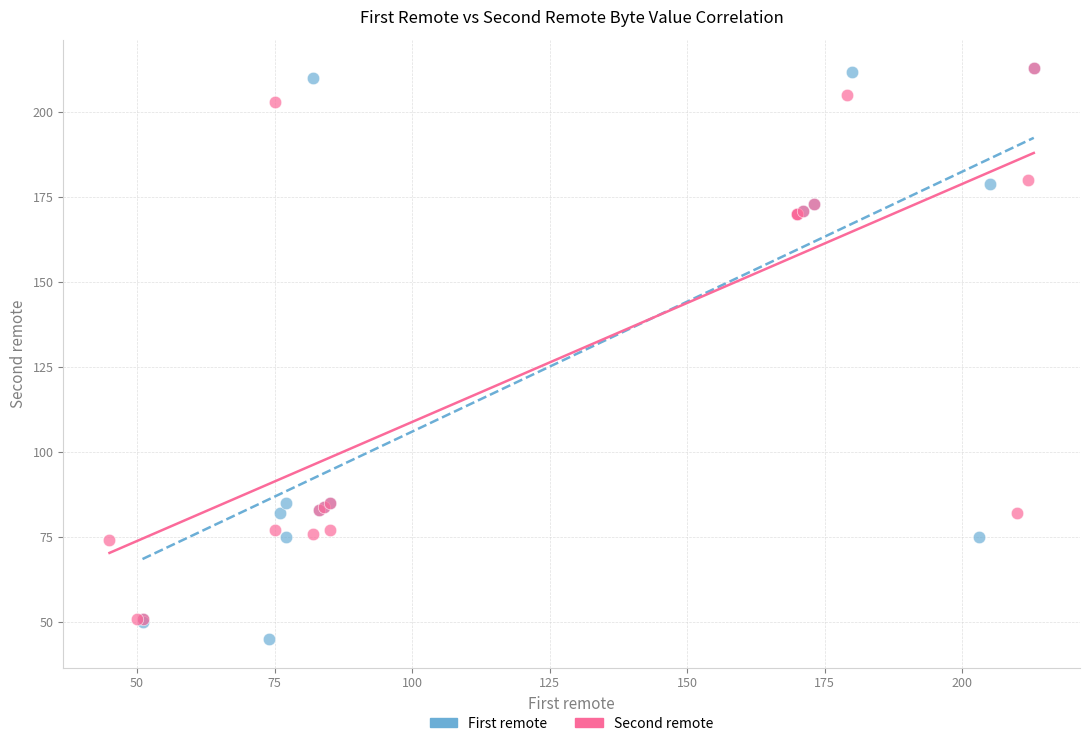

Which series has the largest Y range (max minus min)?

First remote